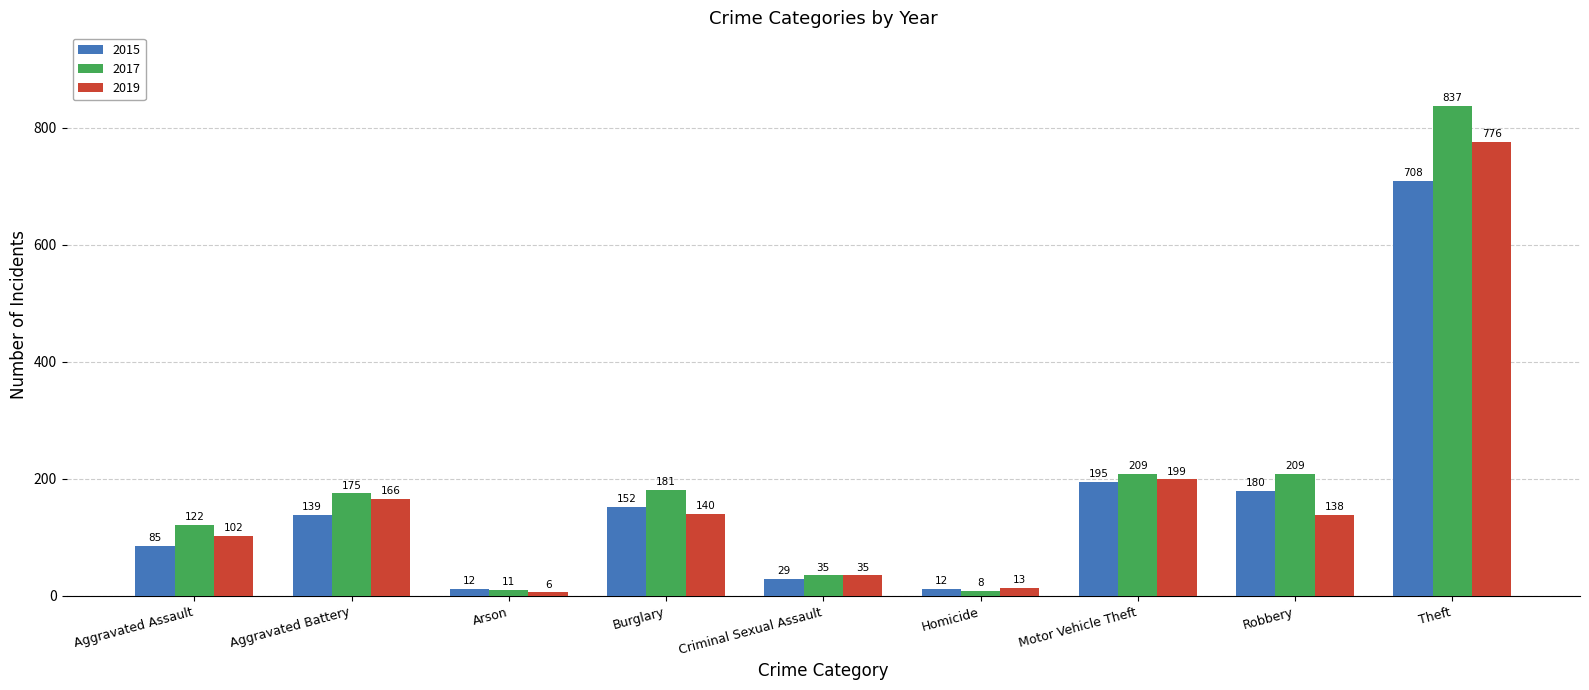

What is the difference between the 2019 values at Arson and Aggravated Battery?

160